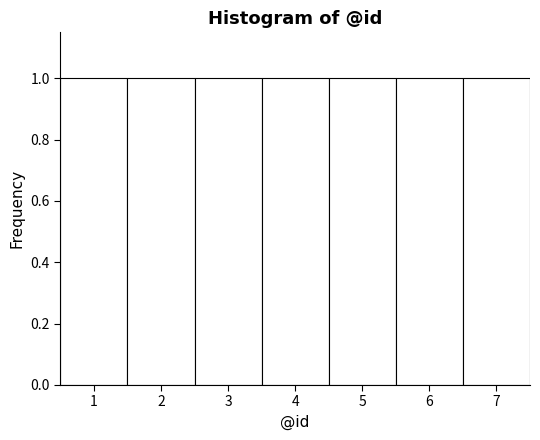

Reading left to right, transcribe this chart: for each bar, give the range it covers on the x-axis and its height. The values are not printed on the chart, so give them approximately, as read against the axis.

0.5 to 1.5: 1
1.5 to 2.5: 1
2.5 to 3.5: 1
3.5 to 4.5: 1
4.5 to 5.5: 1
5.5 to 6.5: 1
6.5 to 7.5: 1